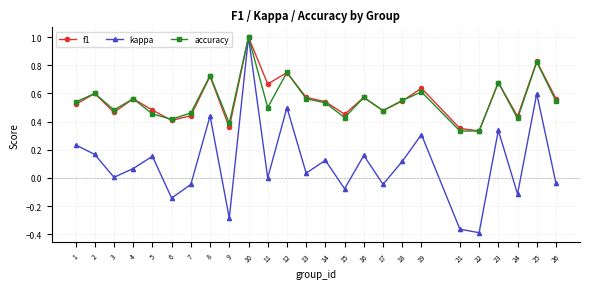

What is the sum of all f1 values?

14.0